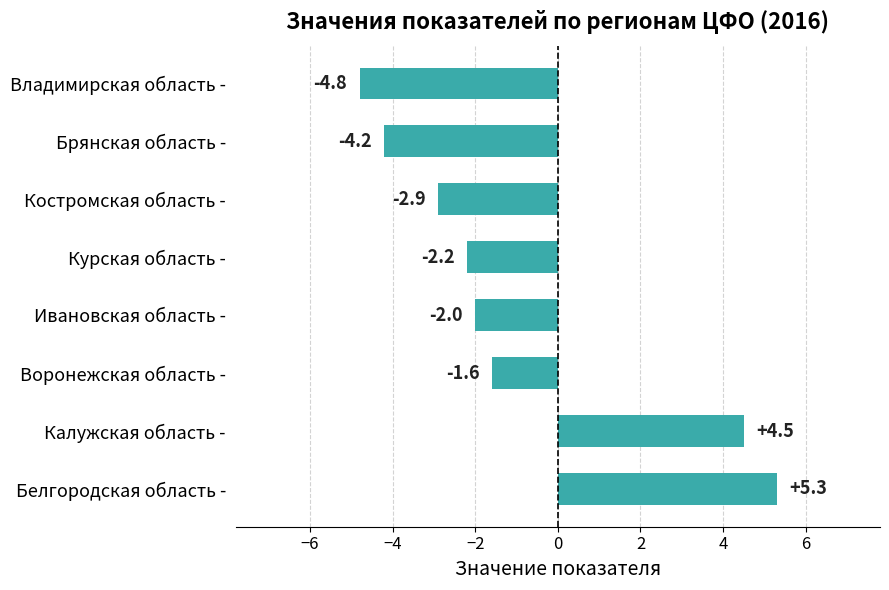

How many data points does each series have?

8